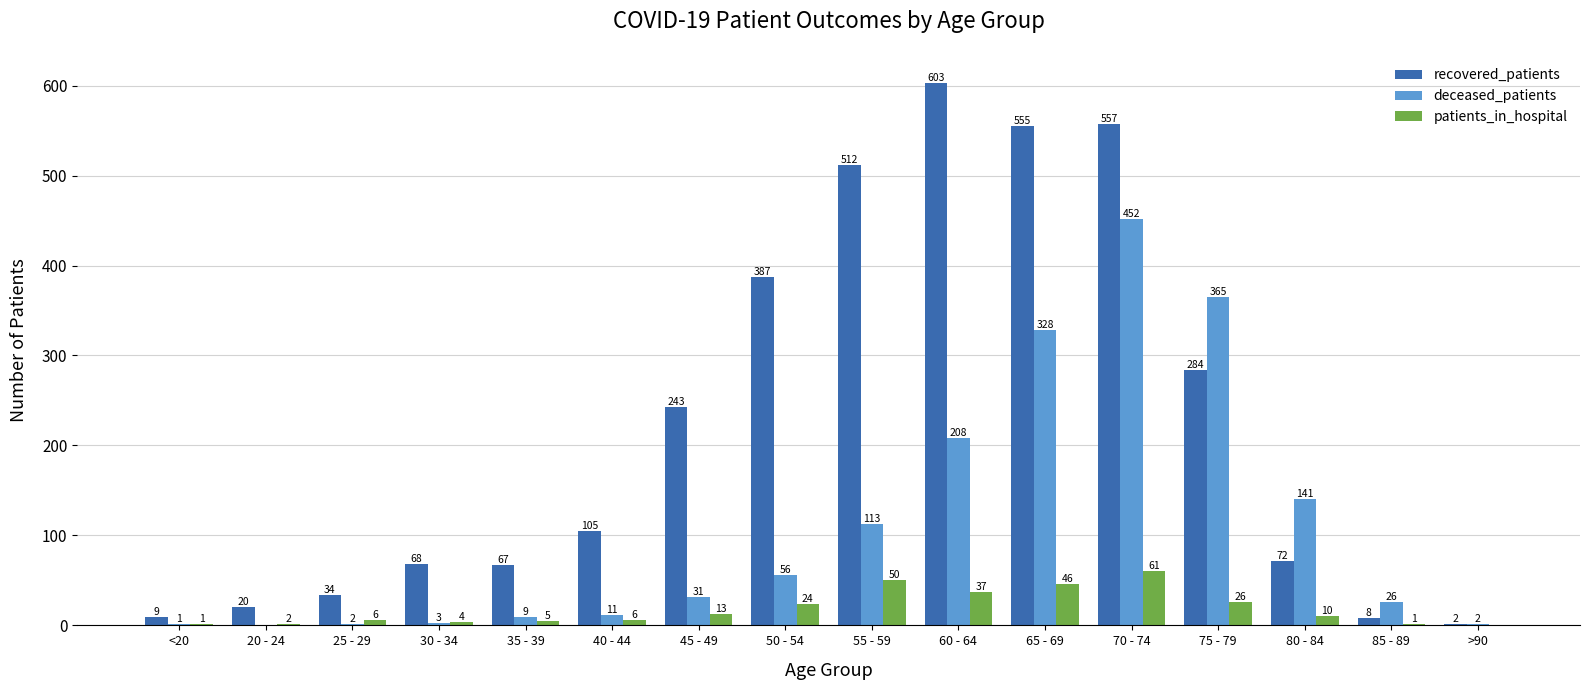

Which category has the highest value across all series?

60 - 64